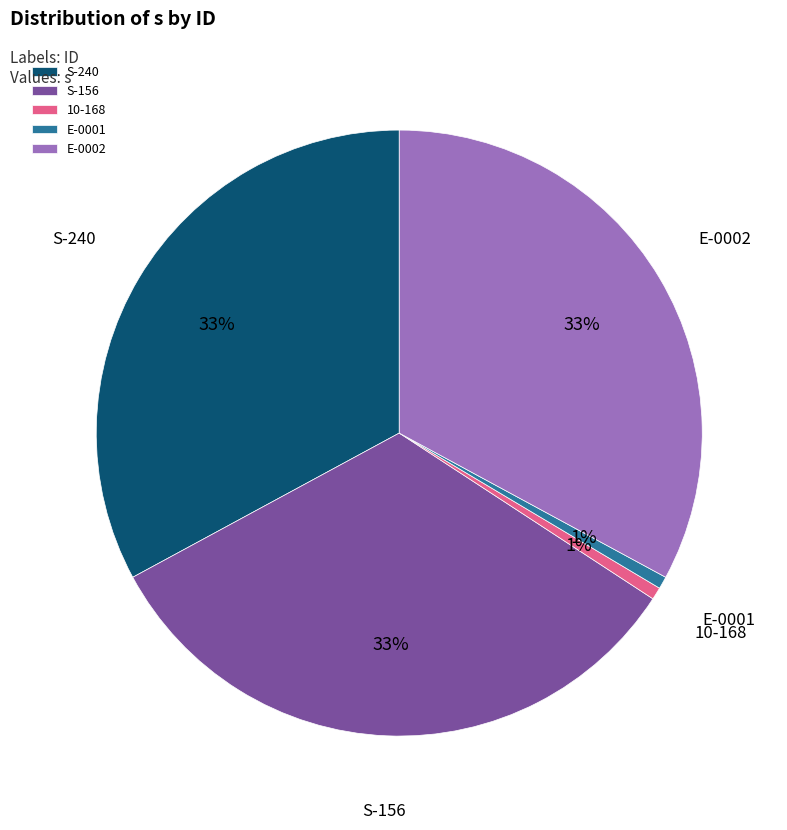

Does 10-168 account for over 50% of the chart?

No